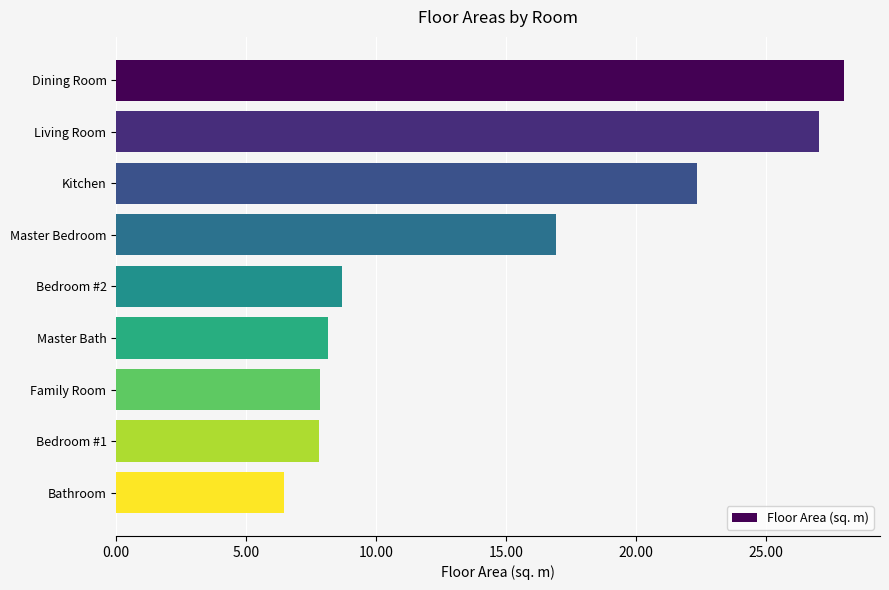

Reading top to bottom, list all the values displayed in this chart.

28.0	27.0	22.4	16.9	8.7	8.2	7.8	7.8	6.4